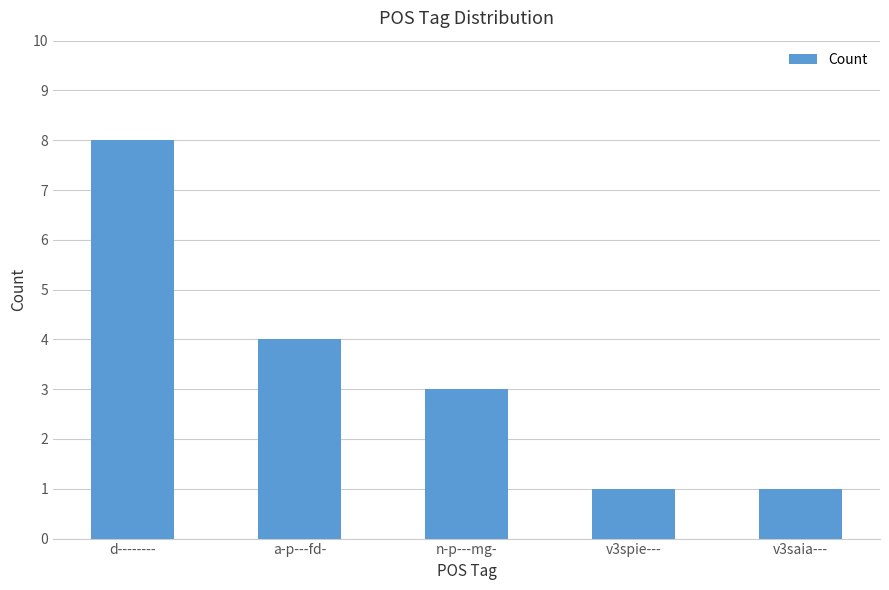

What is the ratio of the value at a-p---fd- to the value at n-p---mg-?

1.3